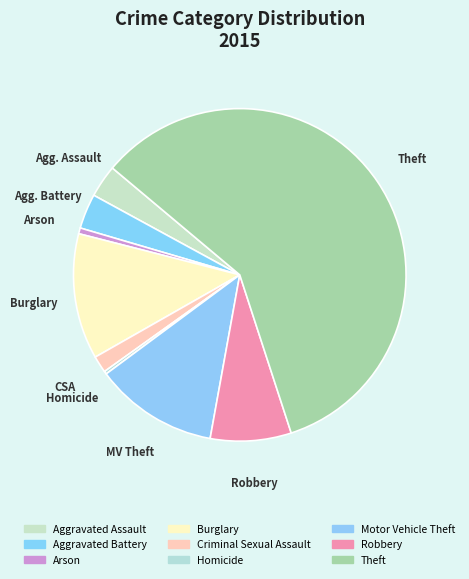

How many slices are in this pie chart?

9